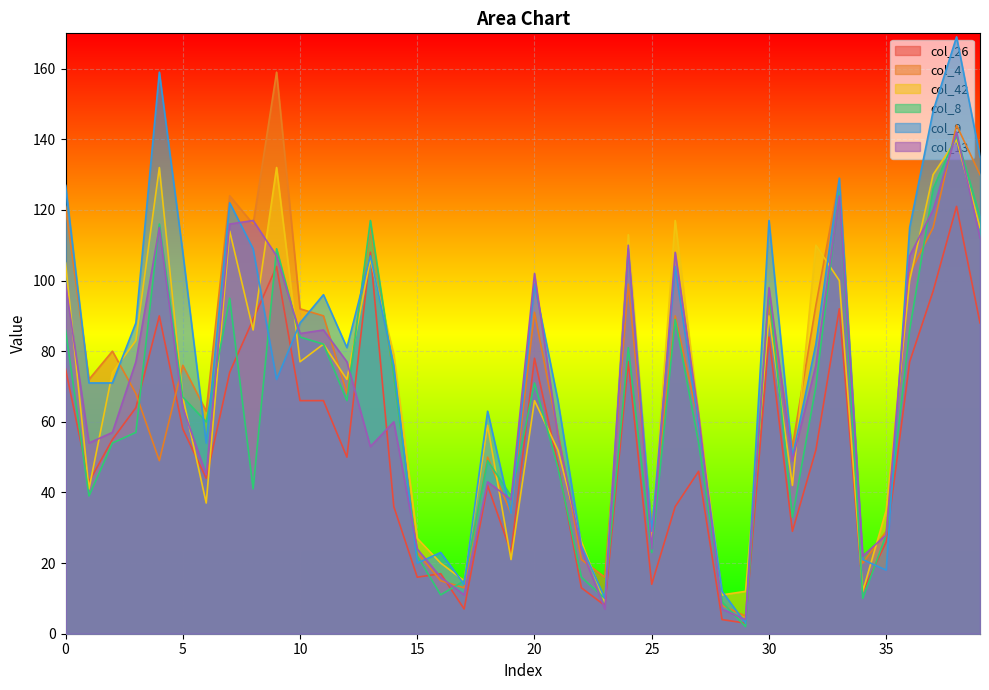

How many interior local valleys does the col_9 series have?

11